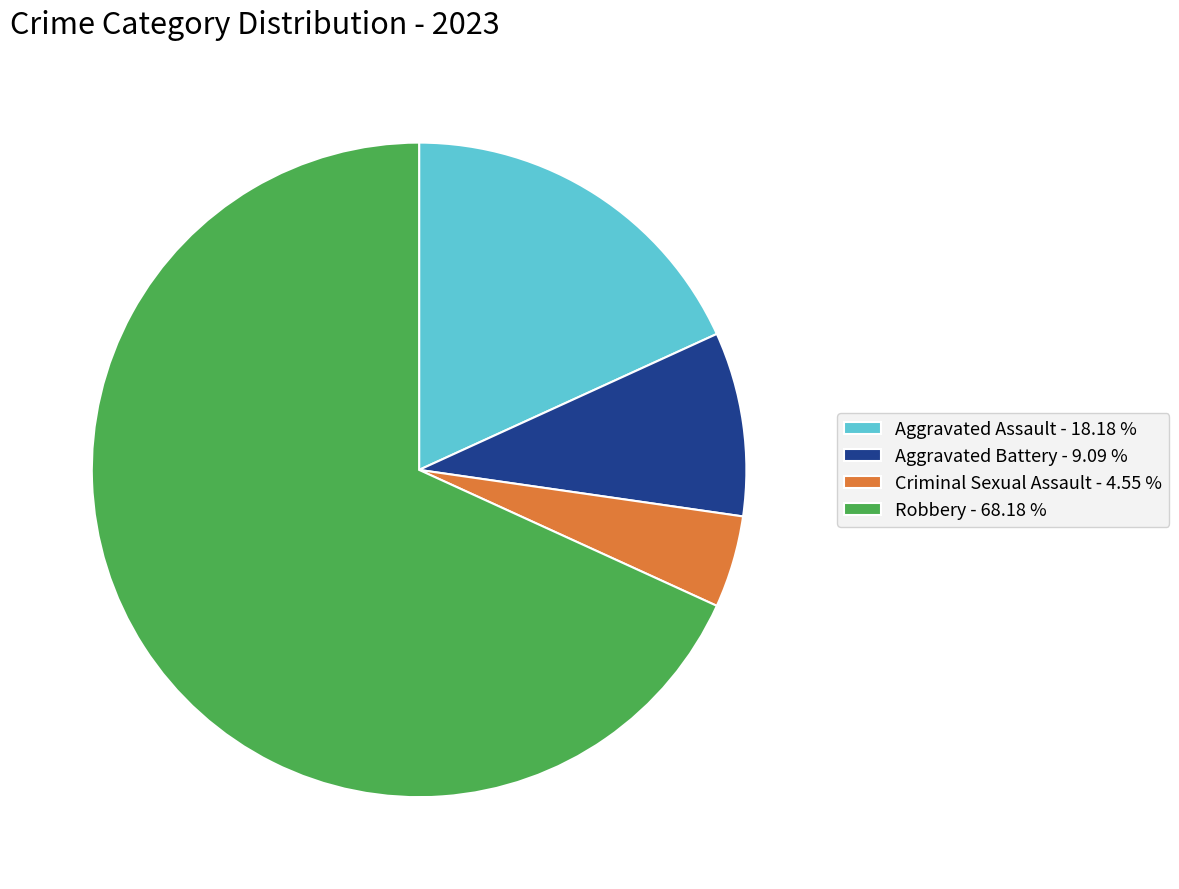

What is the smallest slice in the pie chart?

Criminal Sexual Assault